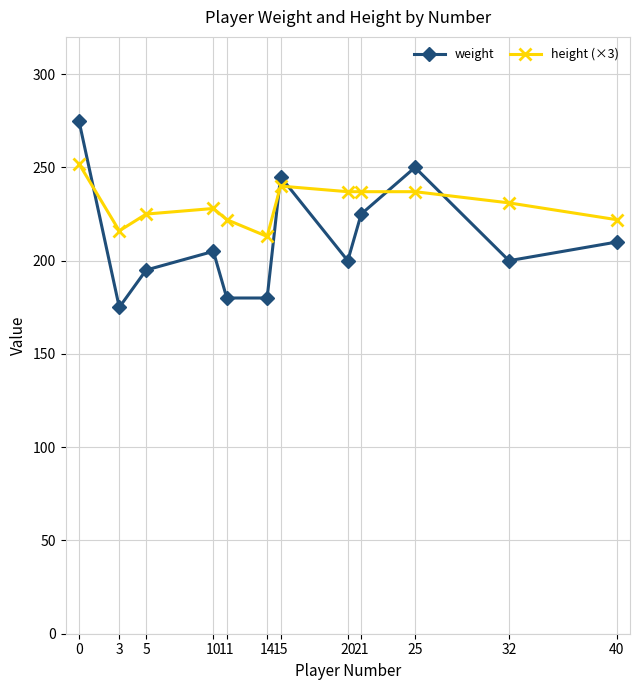

What is the total value across all series at 21?

462